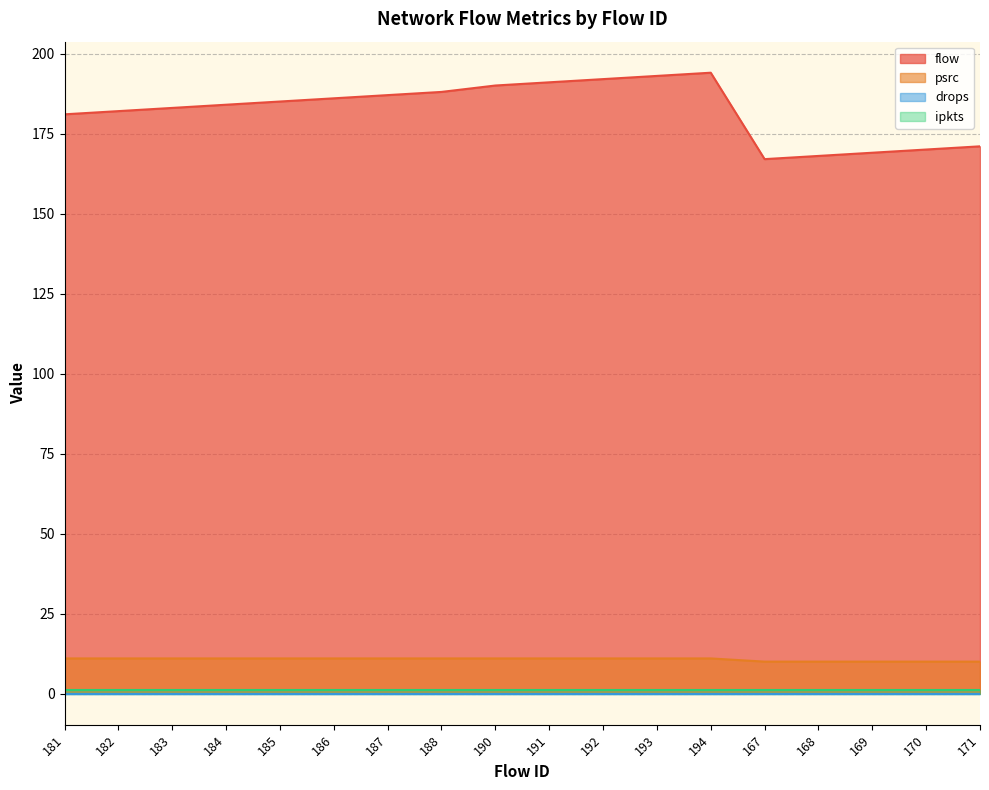

Which series has the largest total across all categories?

flow